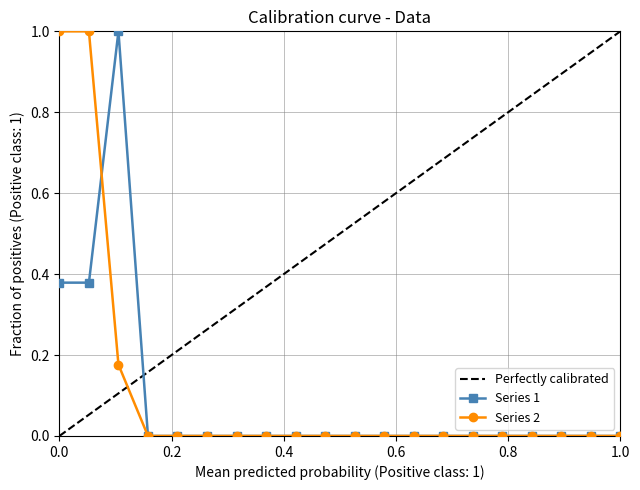

The value of Series 1 at 1.0 is 0.0. True or false?

True